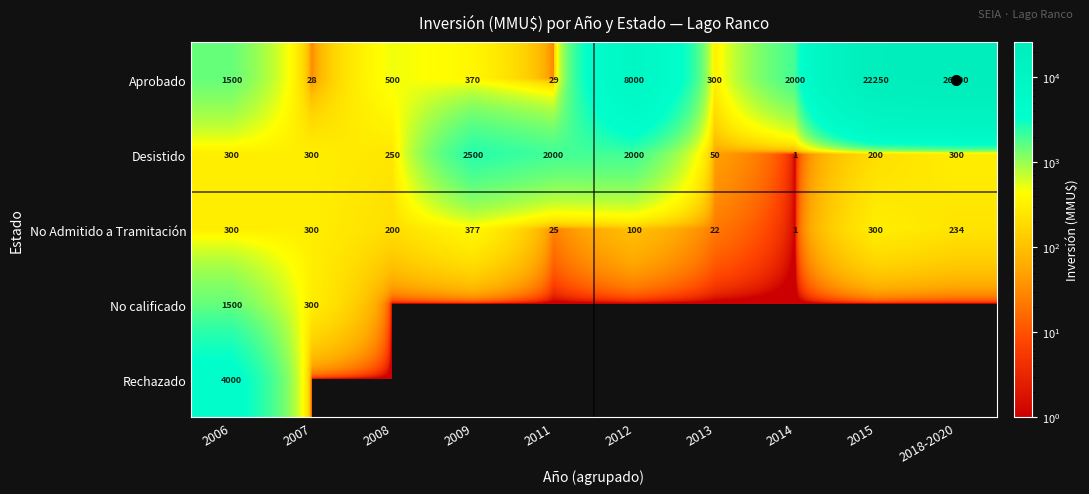

What is the highest value of the No Admitido a Tramitación series?

377